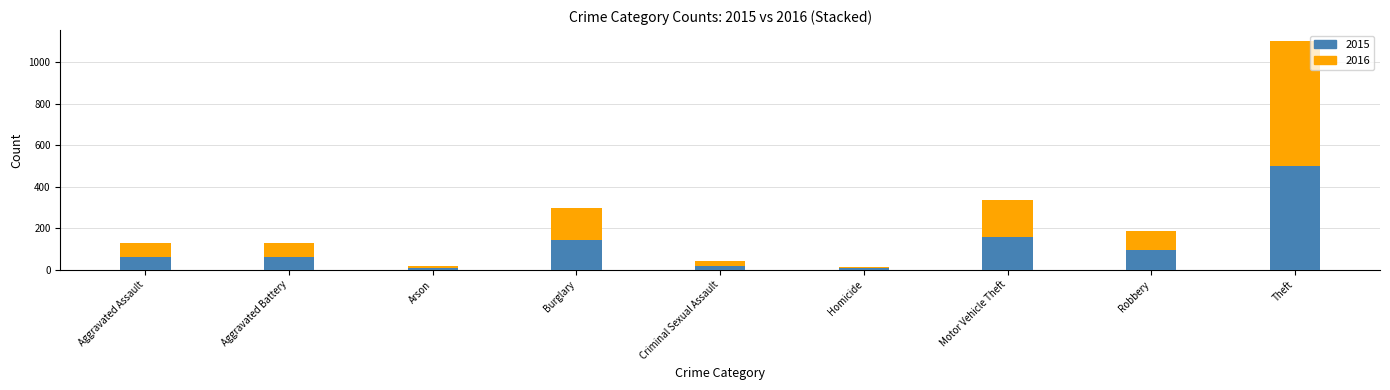

What is the total value across all series at Aggravated Assault?

131